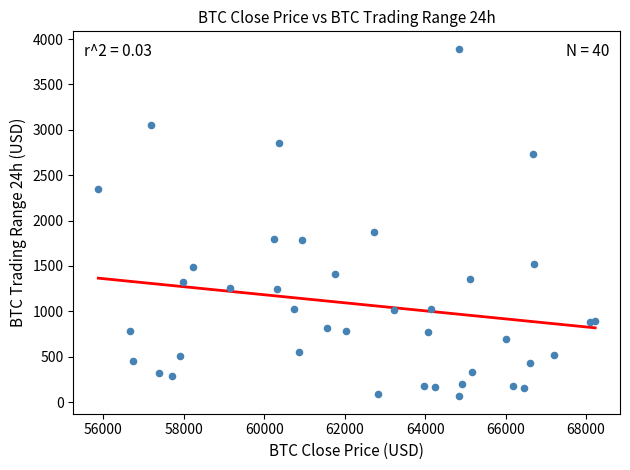

What Y value in the scatter plot is closest to 1977?

1870.0